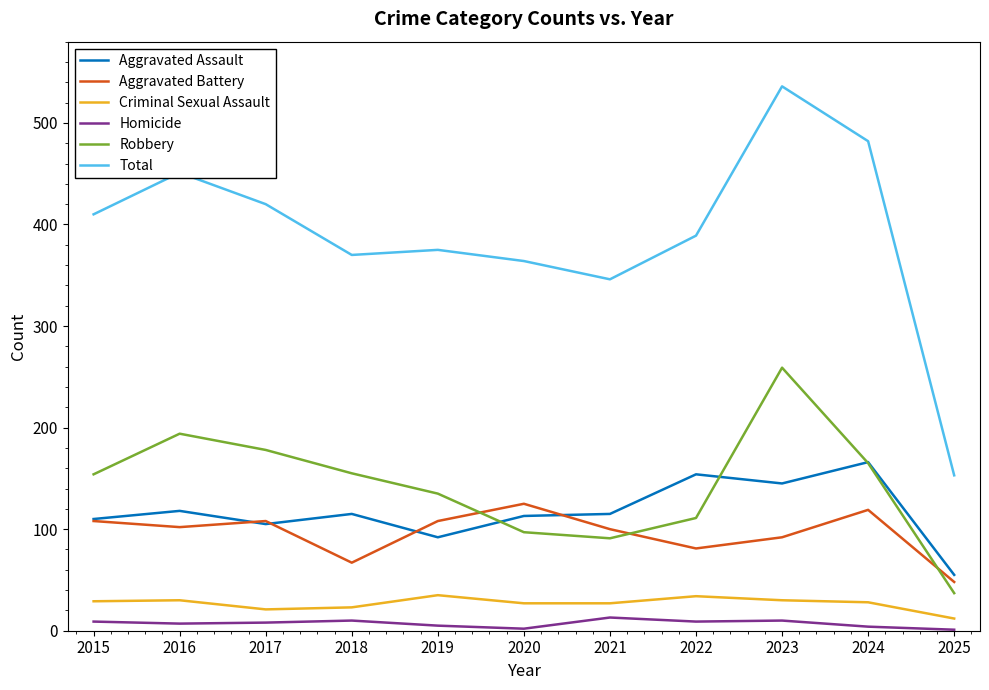

Between 2016 and 2025, which series saw the biggest shift?

Total